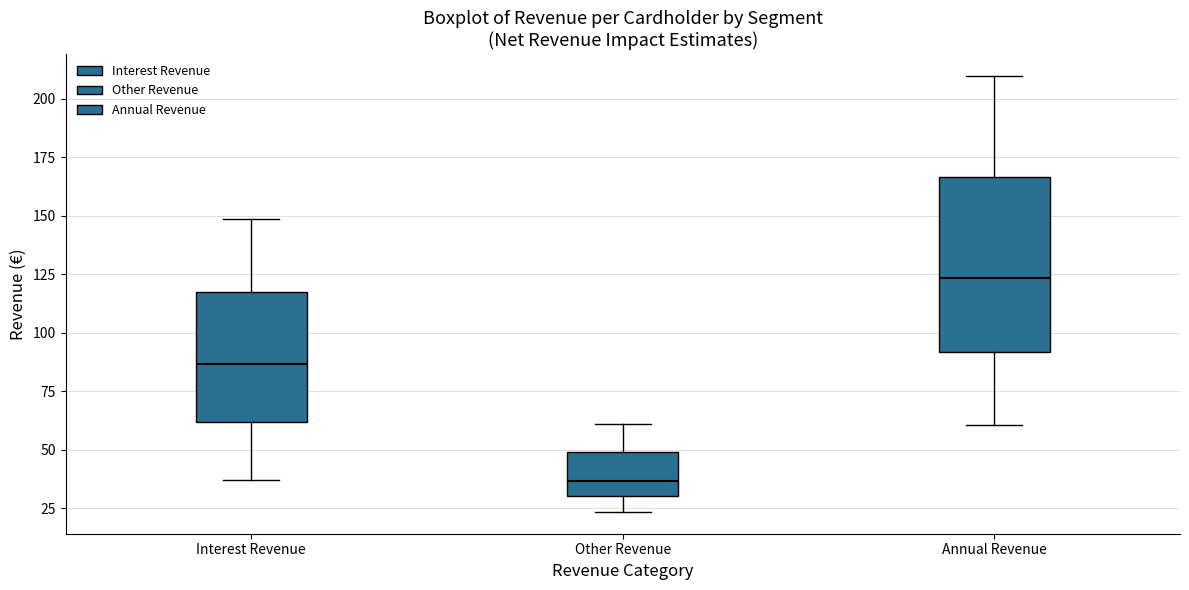

Reading left to right, transcribe this box plot: for each box, give where its median line is, the range the box spans, and where its two whiskers end, as read against the y-axis. The values are not printed on the chart, so give them approximately, as read against the axis.

Interest Revenue: median 85, box 60 to 120, whiskers 35 to 150
Other Revenue: median 35, box 30 to 50, whiskers 25 to 60
Annual Revenue: median 125, box 90 to 165, whiskers 60 to 210